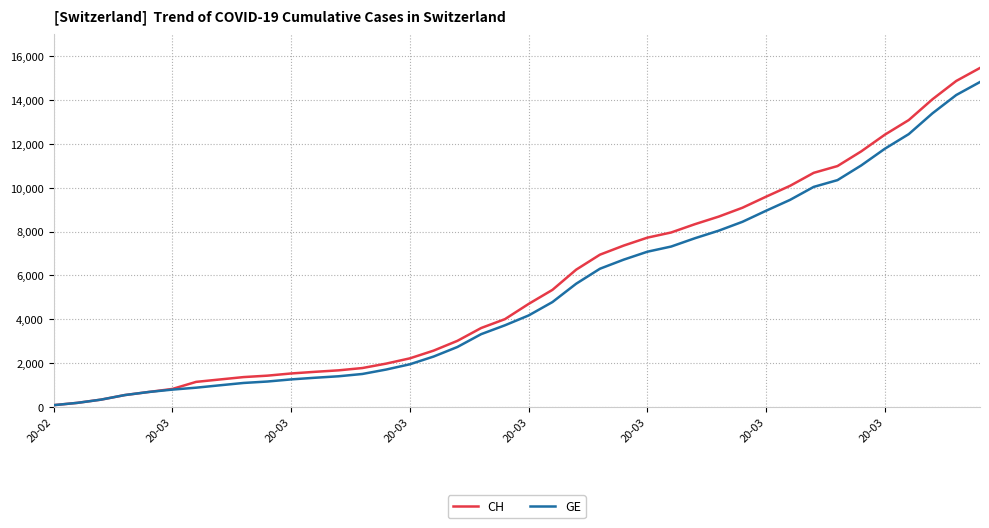

At how many categories does at least one series exceed 5468?

18